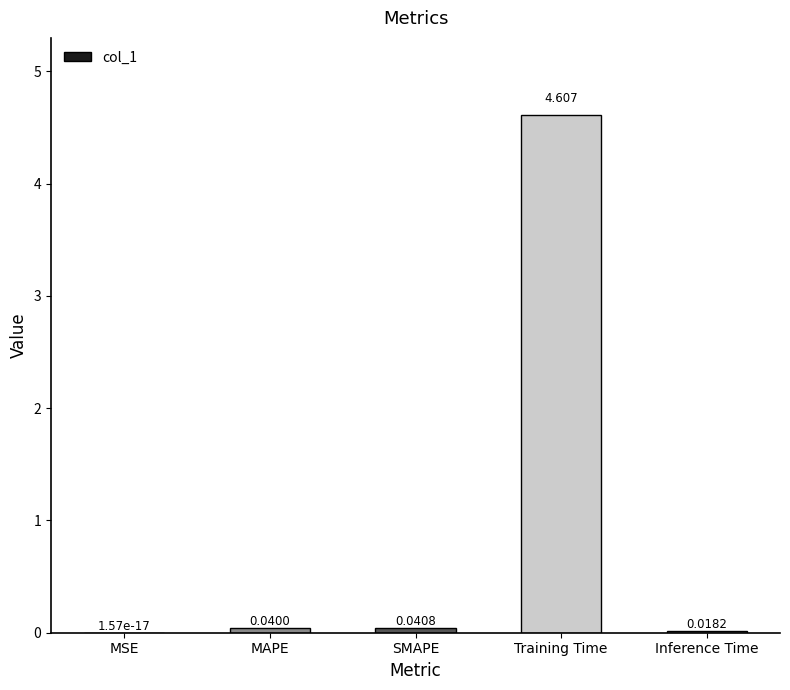

Between MAPE and SMAPE, which is larger?

SMAPE